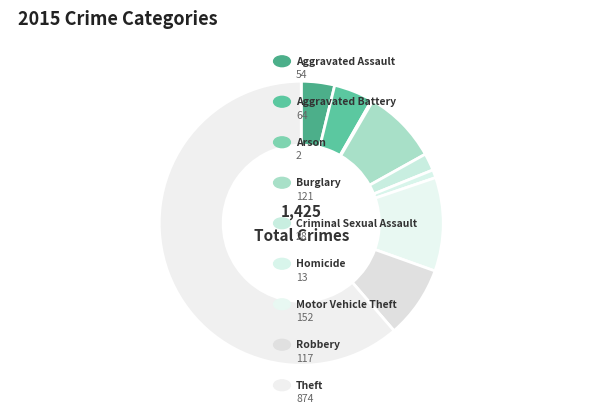

Rank the categories by value from lowest to highest.

Arson, Homicide, Criminal Sexual Assault, Aggravated Assault, Aggravated Battery, Robbery, Burglary, Motor Vehicle Theft, Theft